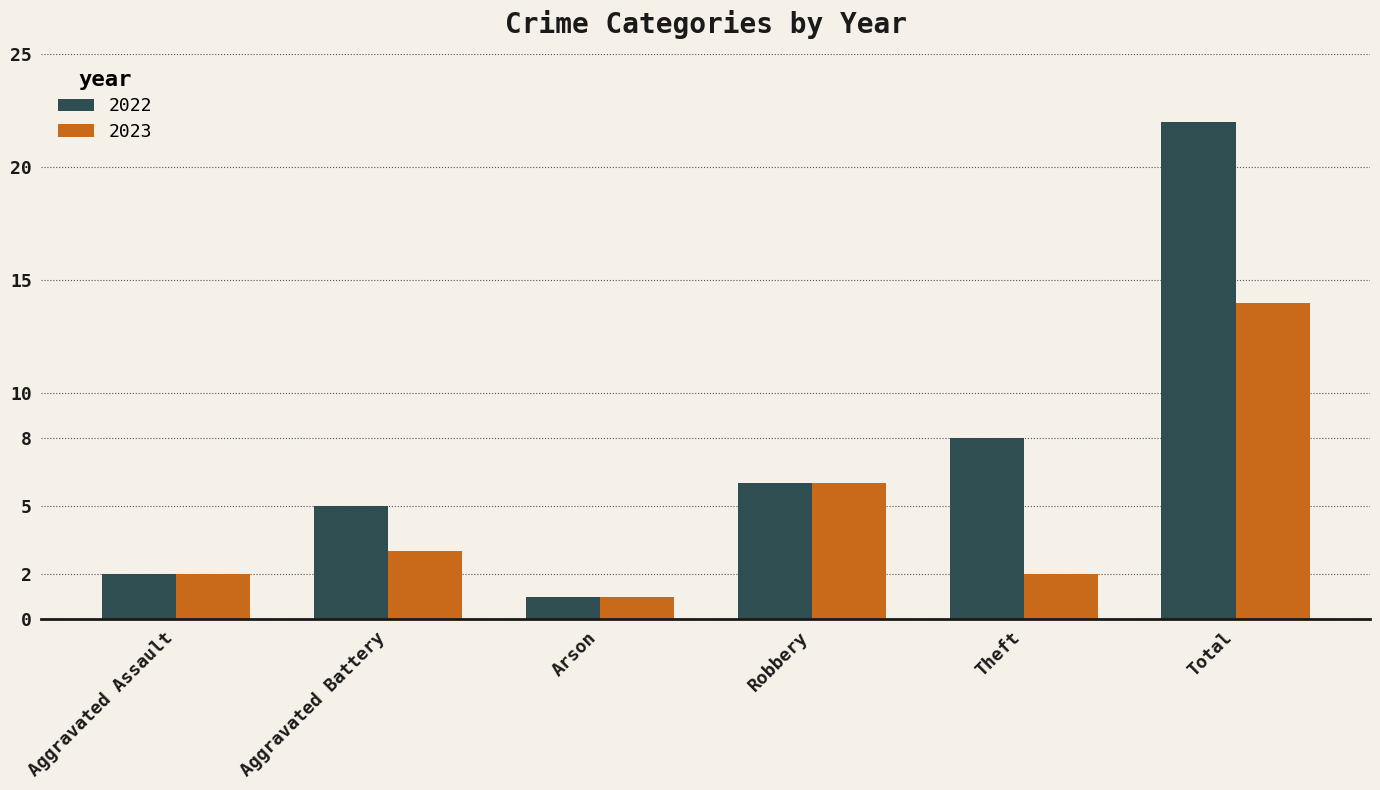

What is the total value across all series at Robbery?

12